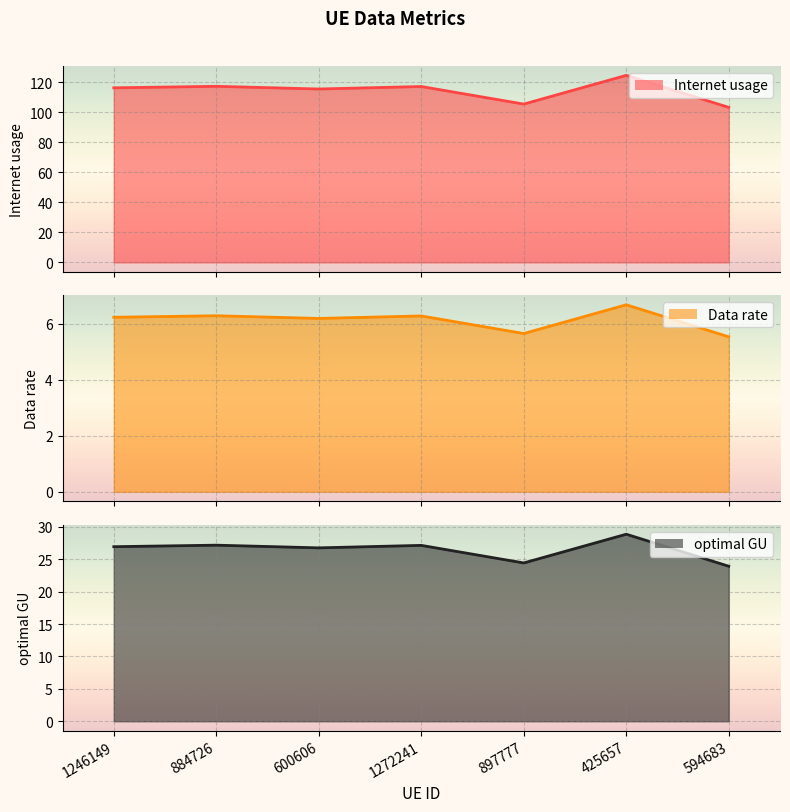

In Internet usage, how many points are higher than both neighbors (excluding endpoints)?

3